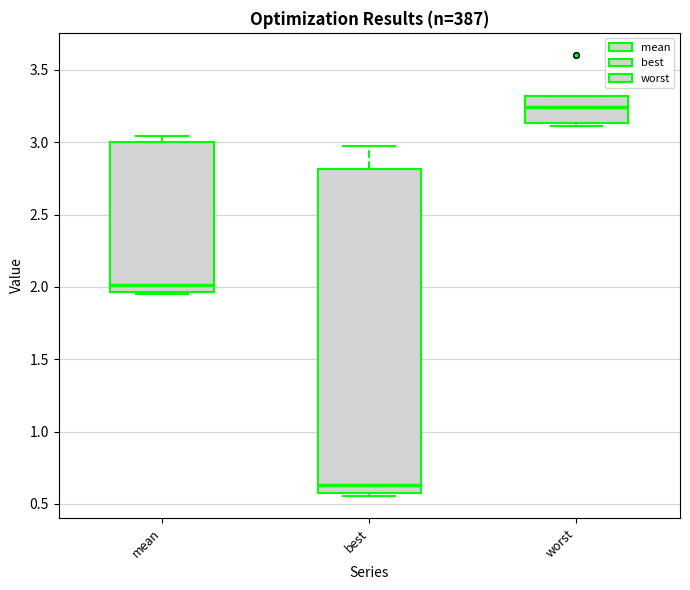

Reading left to right, read every box against the y-axis: the position of its median line, the range the box covers, and the ends of its whiskers. The values are not printed on the chart, so give them approximately, as read against the axis.

mean: median 2.00, box 1.95 to 3.00, whiskers 1.95 (just below the box's lower edge) to 3.05
best: median 0.65, box 0.55 to 2.80, whiskers 0.55 (just below the box's lower edge) to 2.95
worst: median 3.25, box 3.15 to 3.30, whiskers 3.10 to 3.30